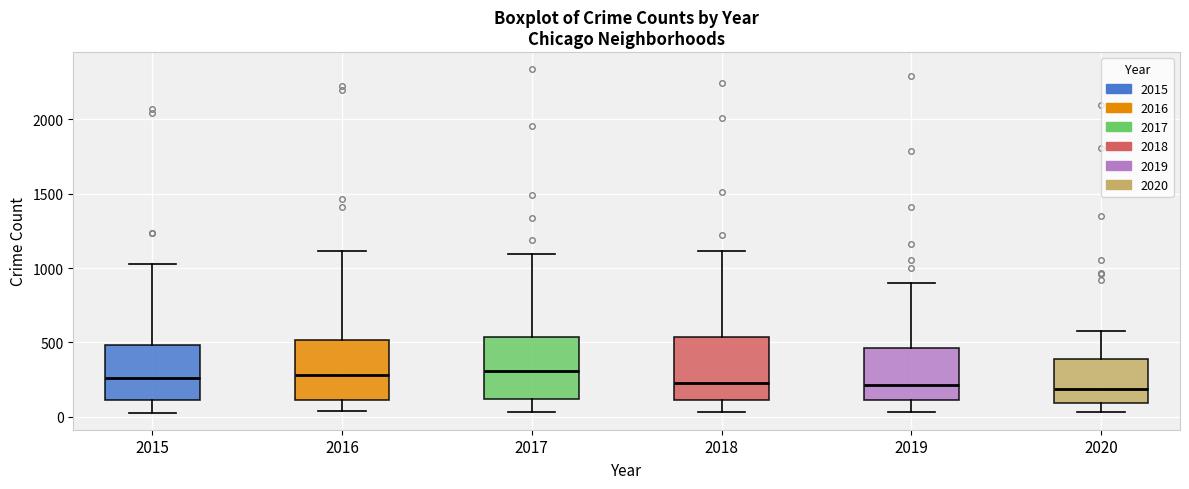

Reading left to right, transcribe this box plot: for each box, give where its median line is, the range the box spans, and where its two whiskers end, as read against the y-axis. The values are not printed on the chart, so give them approximately, as read against the axis.

2015: median 250, box 100 to 500, whiskers 50 to 1050
2016: median 300, box 100 to 500, whiskers 50 to 1100
2017: median 300, box 100 to 550, whiskers 50 to 1100
2018: median 250, box 100 to 550, whiskers 50 to 1100
2019: median 200, box 100 to 450, whiskers 50 to 900
2020: median 200, box 100 to 400, whiskers 50 to 550